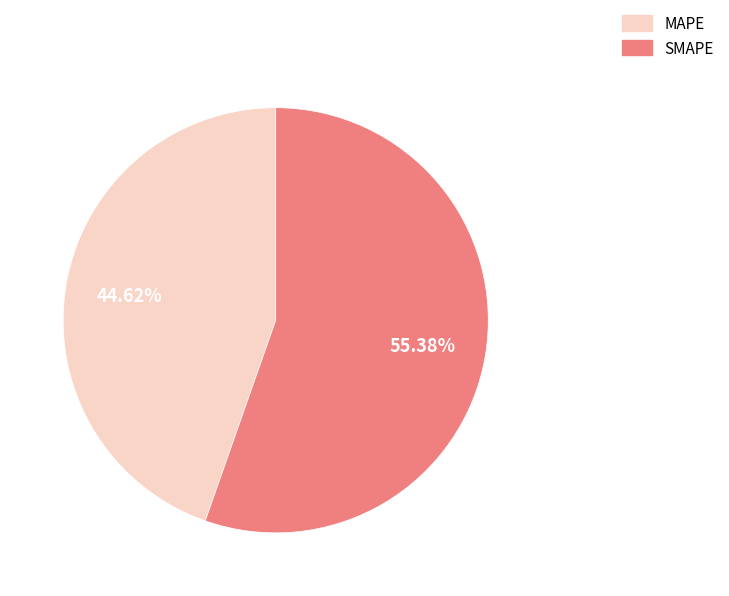

What is the largest slice in the pie chart?

SMAPE